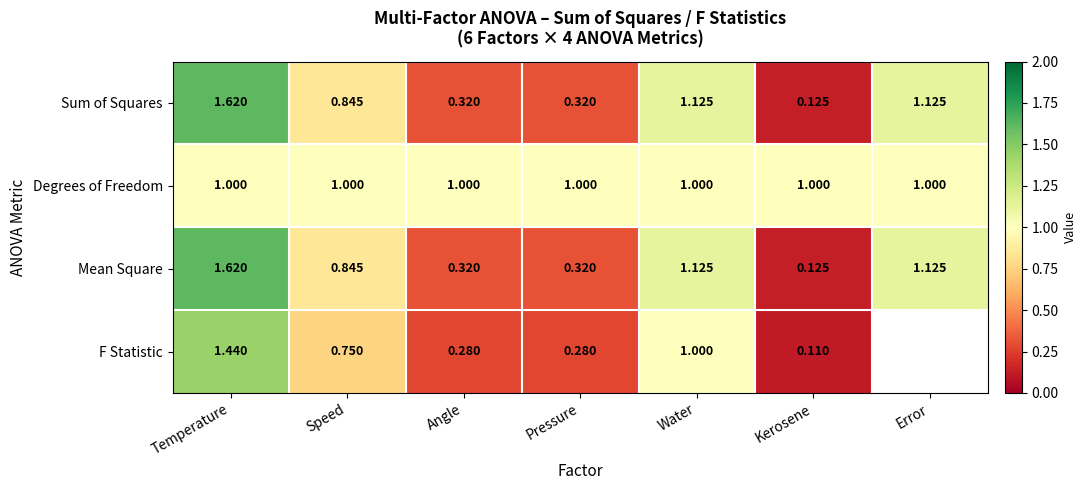

Is the value of Sum of Squares at Angle greater than the value of Degrees of Freedom at Temperature?

No